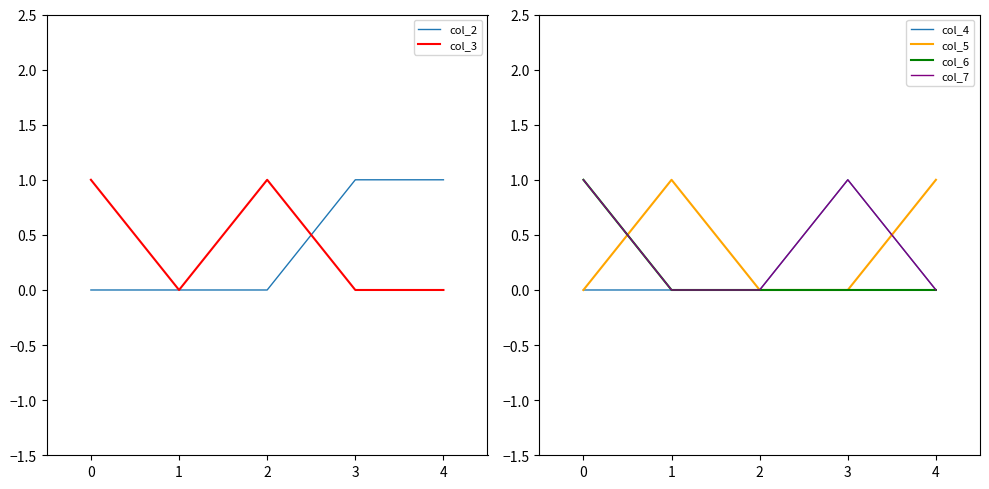

The col_5 series shows -1 at 2. True or false?

False